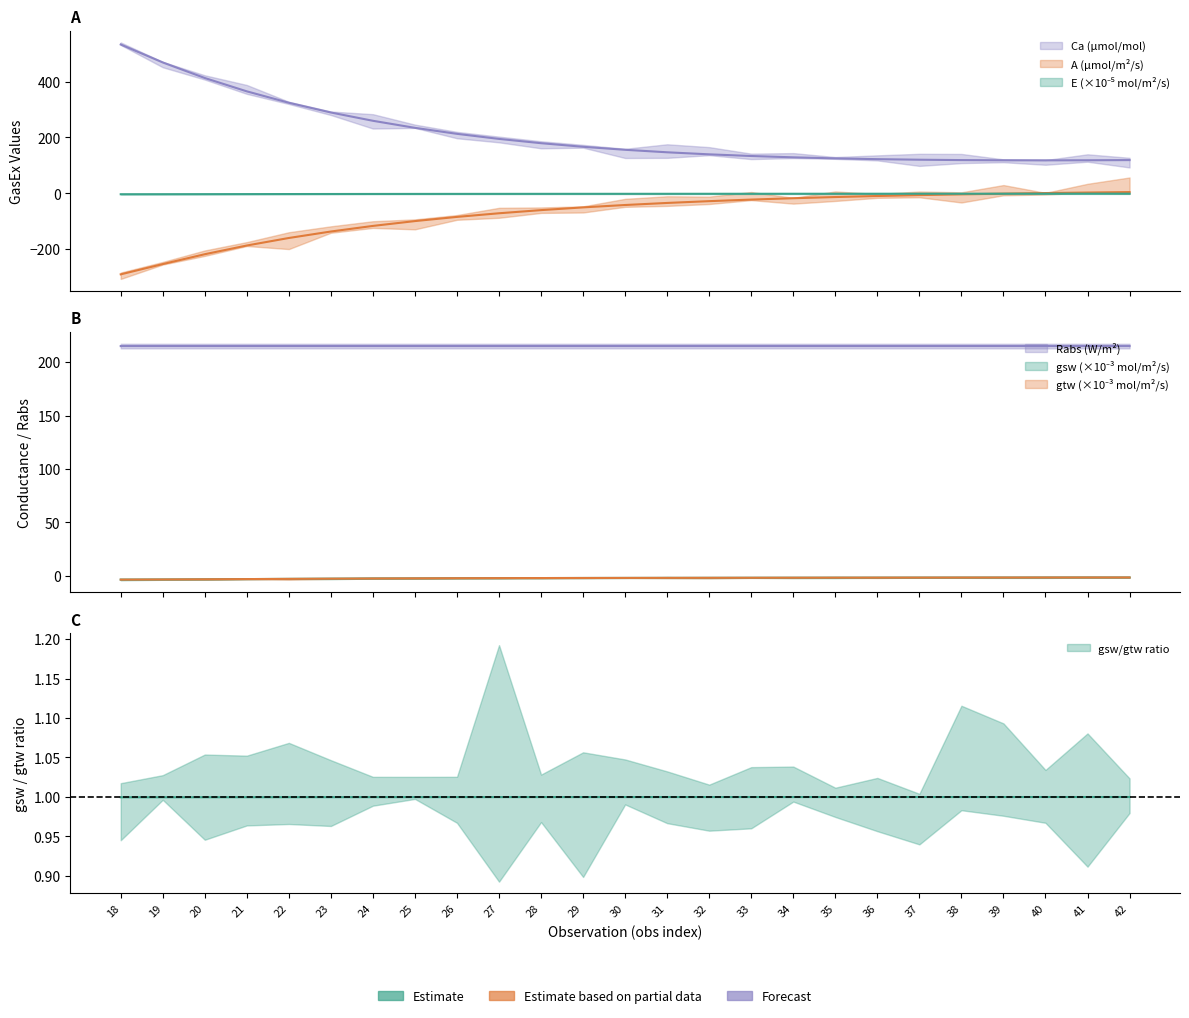

After their last crossing, which series has the higher values: A or E?

A